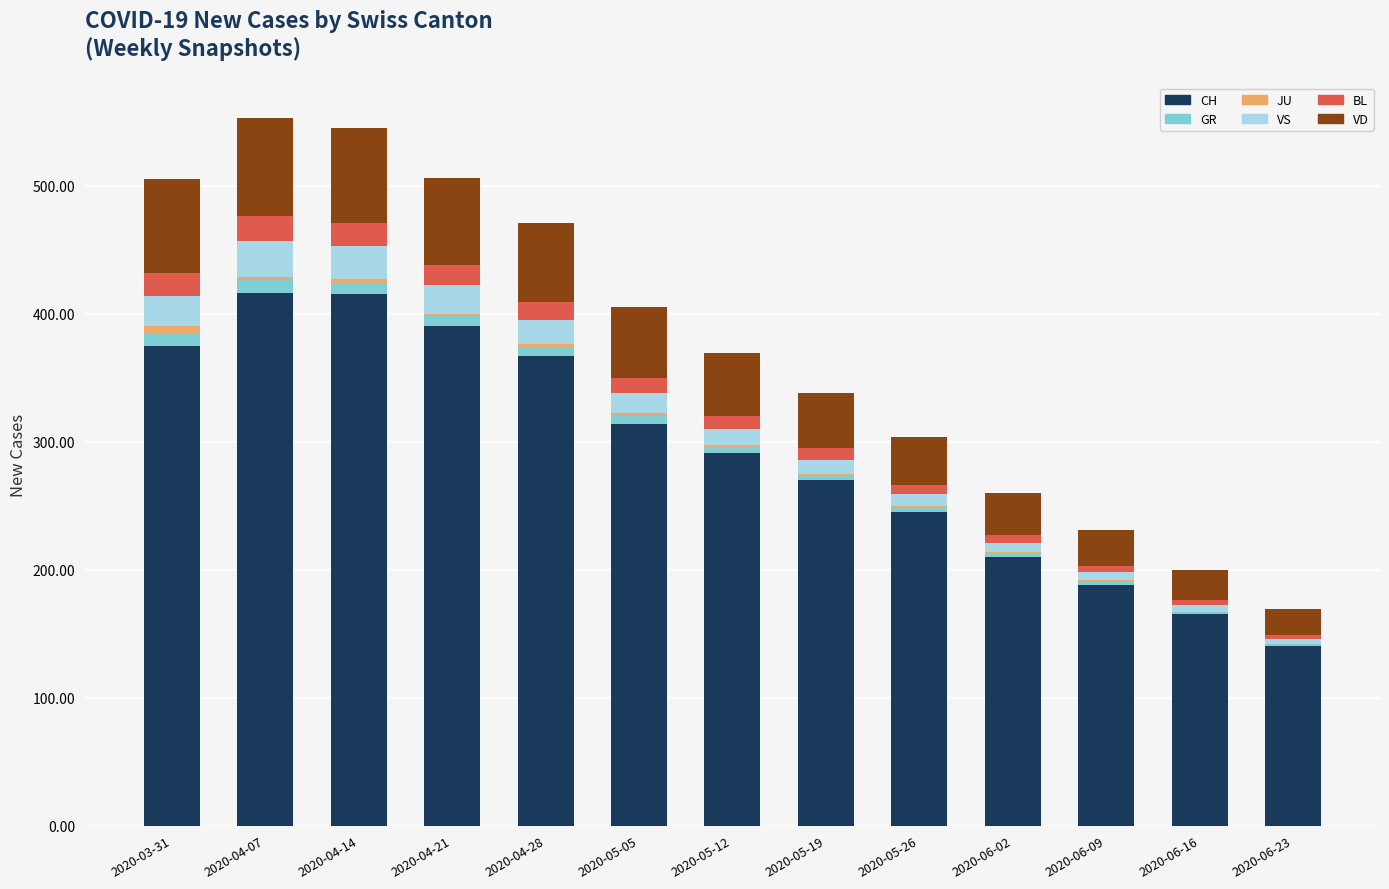

Is it true that CH equals 105 at 2020-04-21?

False